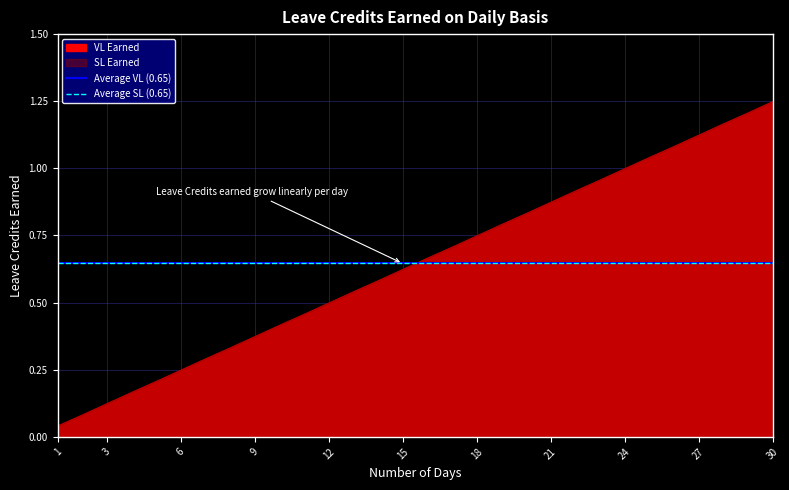

True or false: VL Earned and SL Earned intersect in this chart.

False